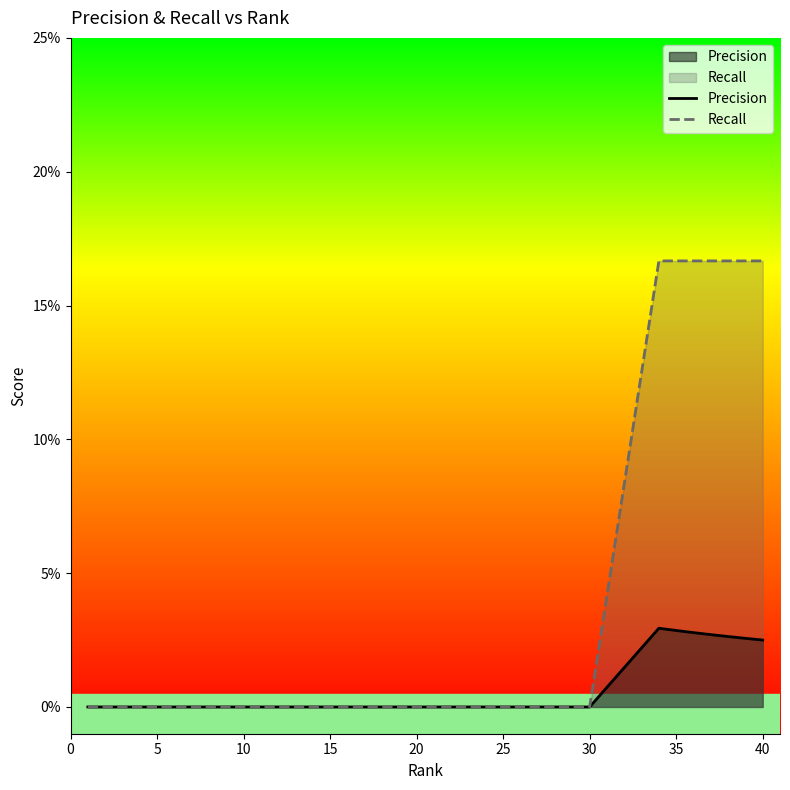

What is the label of the 3rd point from the left?

10